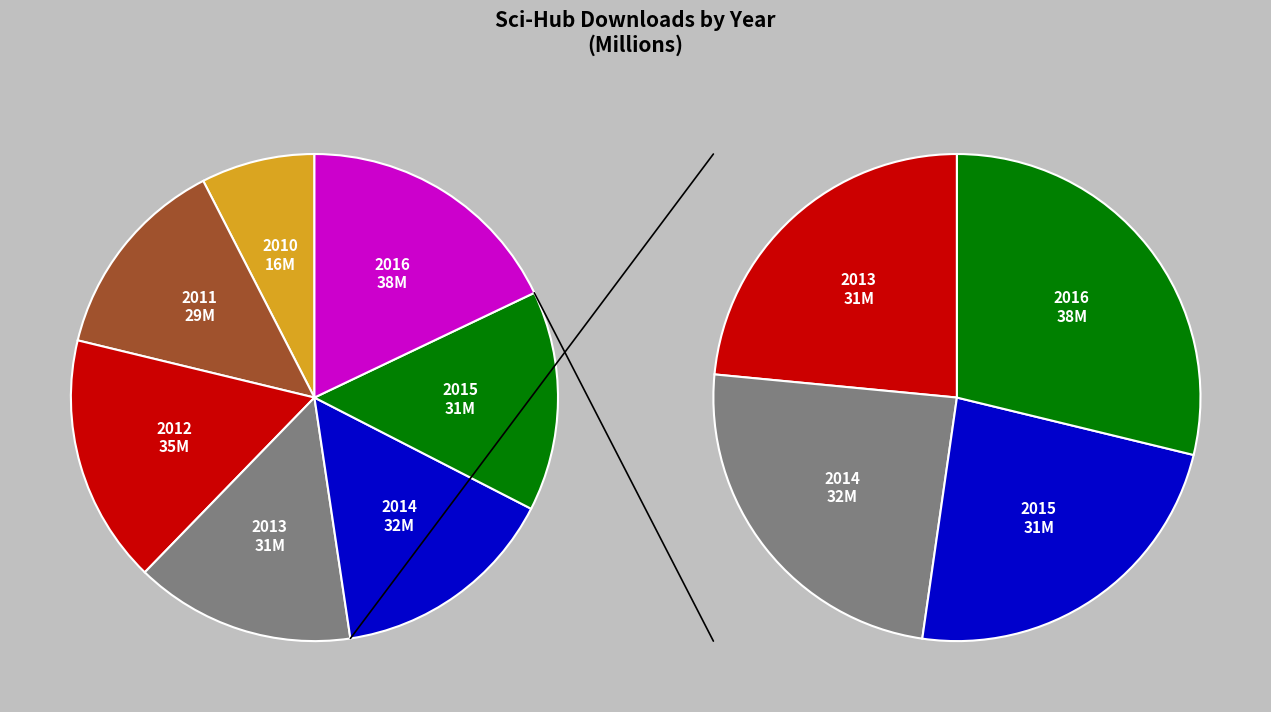

How many slices are in this pie chart?

7